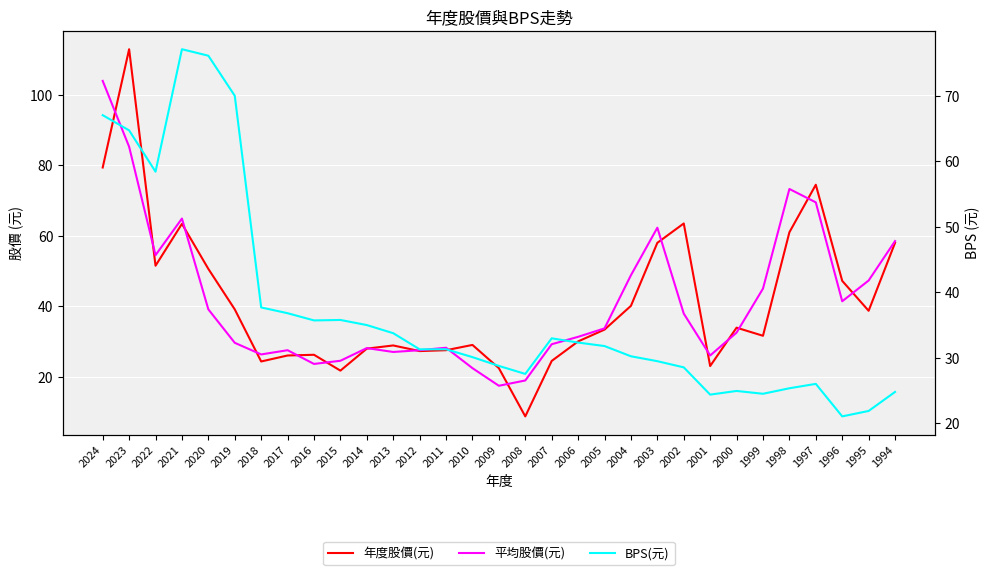

List the series in order of their peak value, lowest first.

BPS(元), 平均股價(元), 年度股價(元)